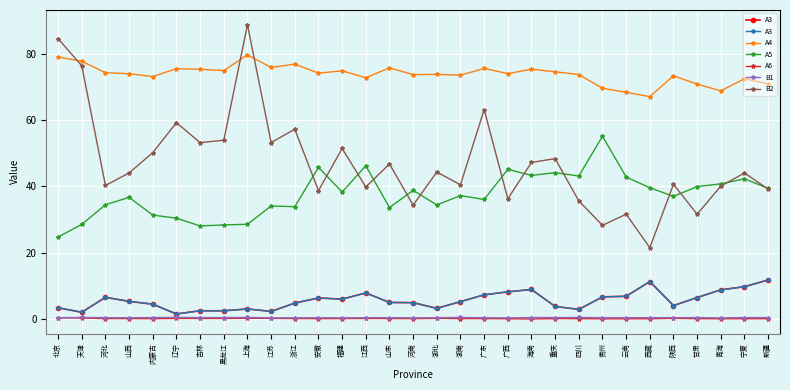

True or false: B2 has more than 1 points higher than both neighbors.

True